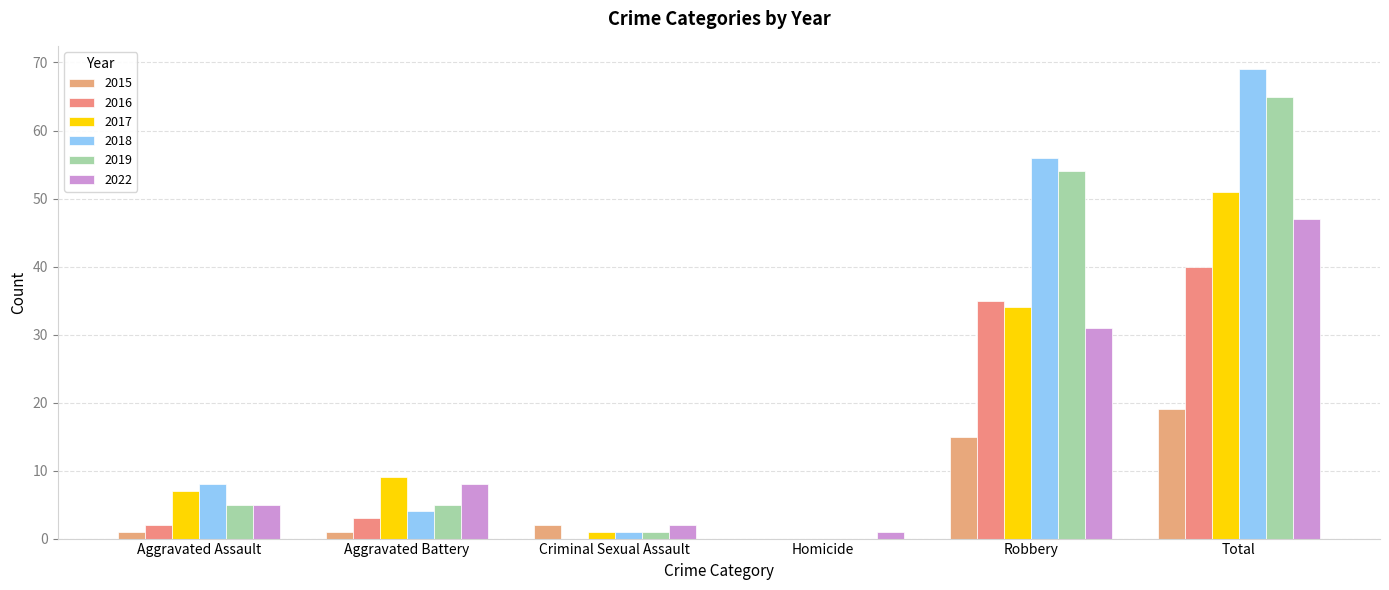

What is the highest value of the 2022 series?

47